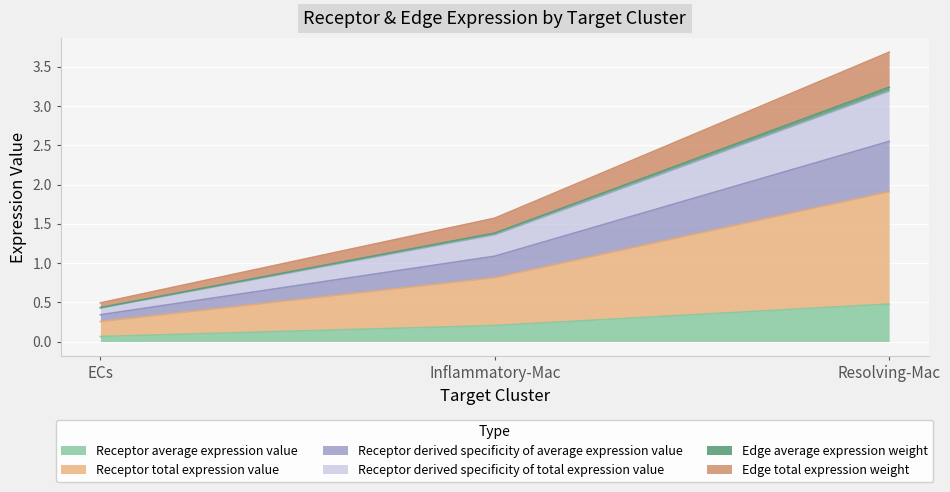

What are all the series names shown in the legend?

Receptor average expression value, Receptor total expression value, Receptor derived specificity of average expression value, Receptor derived specificity of total expression value, Edge average expression weight, Edge total expression weight